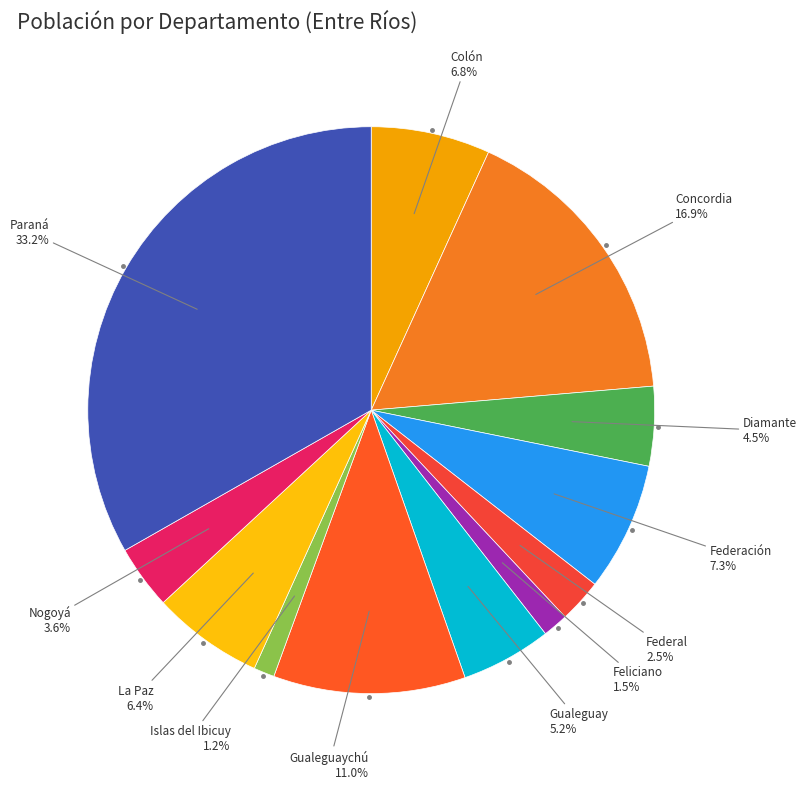

To the nearest percent, what is the difference between the largest and smallest slice percentages?

32%